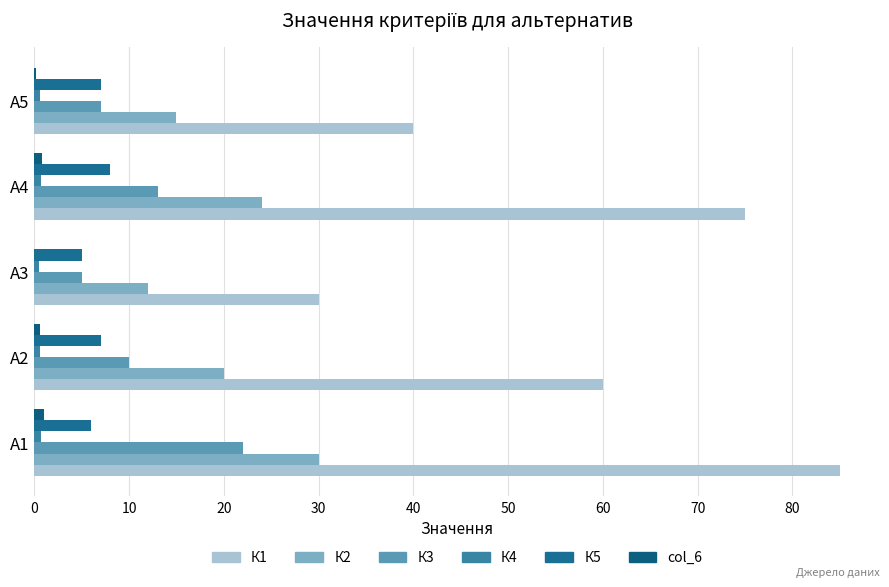

Count the number of categories in the chart.

5